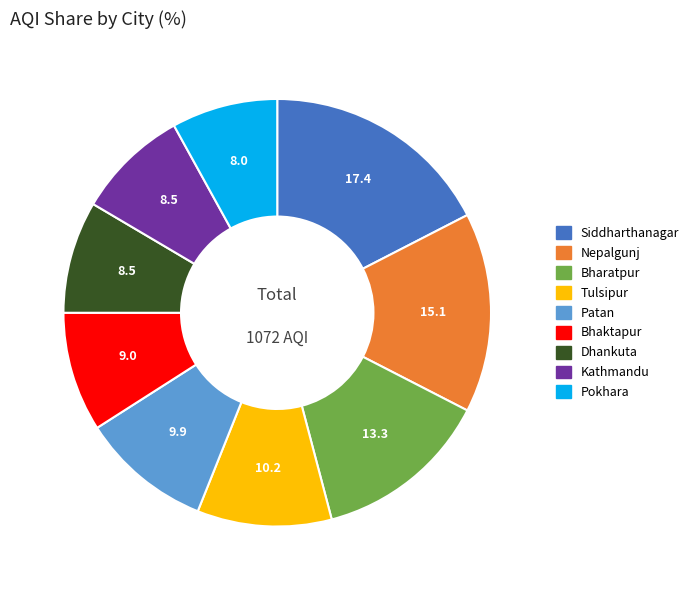

Count the number of slices in the pie.

9